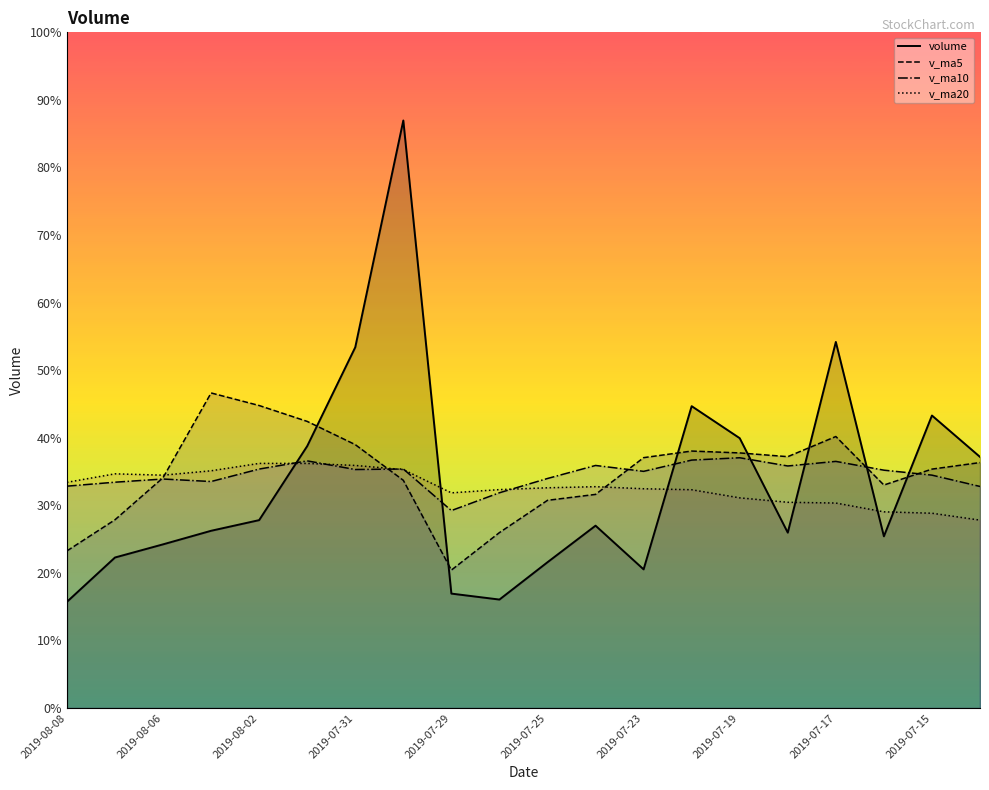

Reading left to right, what are all the values shown in this chart?

volume: 17937.4	25427.9	27649.2	29941.7	31741.2	44246.7	60941.8	99254.7	19331.0	18324.8	24628.3	30805.9	23423.9	50994.4	45582.8	29628.1	61840.6	29006.3	49414.3	42421.2
v_ma5: 26539.5	31801.3	38904.1	53225.2	51103.1	48419.8	44496.1	38468.9	23302.8	29635.5	35087.1	36087.0	42293.9	43410.4	43094.4	42462.1	45865.4	37670.8	40359.7	41463.9
v_ma10: 37479.6	38148.7	38686.5	38264.0	40369.3	41753.4	40291.6	40381.4	33356.6	36364.9	38774.6	40976.2	39982.3	41885.1	42279.2	40888.7	41664.9	40181.2	39342.2	37430.9
v_ma20: 38127.1	39562.5	39334.4	40074.5	41324.2	41321.1	40978.2	40281.3	36349.4	36897.9	37207.7	37391.6	37041.6	36875.7	35505.6	34756.3	34627.2	33142.9	32907.5	31741.2